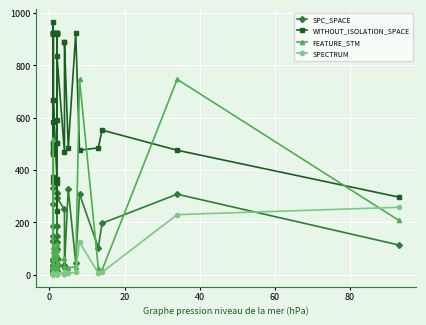

Which series ends up on top after the final intersection of SPC_SPACE and FEATURE_STM?

FEATURE_STM